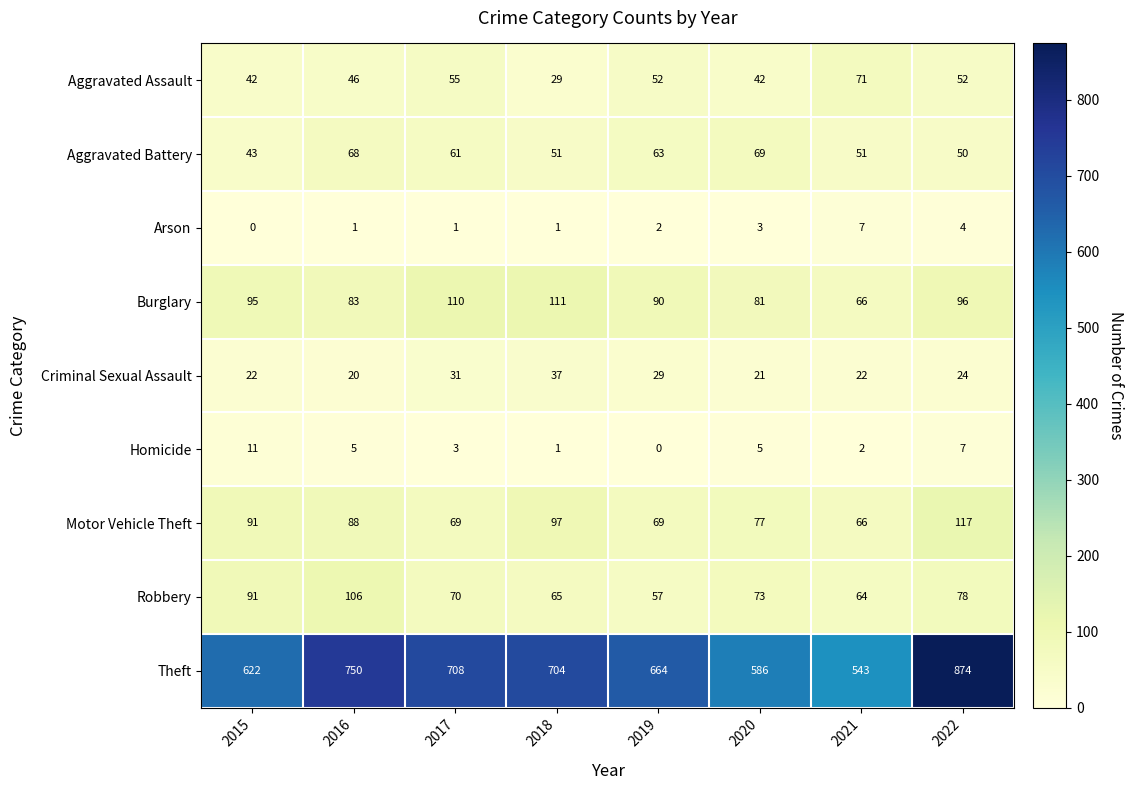

How many categories are shown in the chart?

8